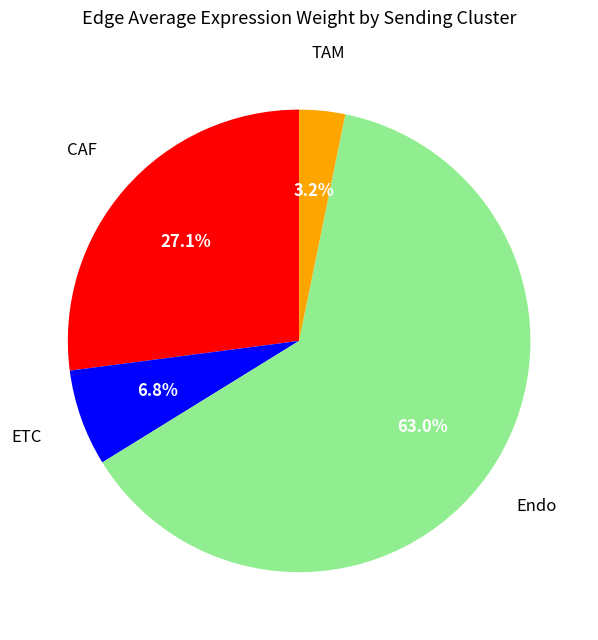

Is there a majority slice in this chart?

Yes